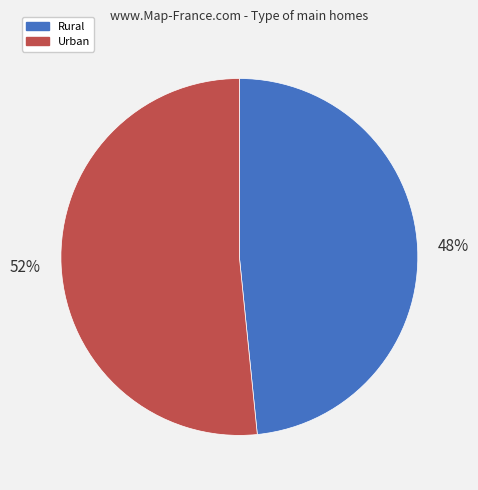

To the nearest percent, what is the average slice percentage?

50%